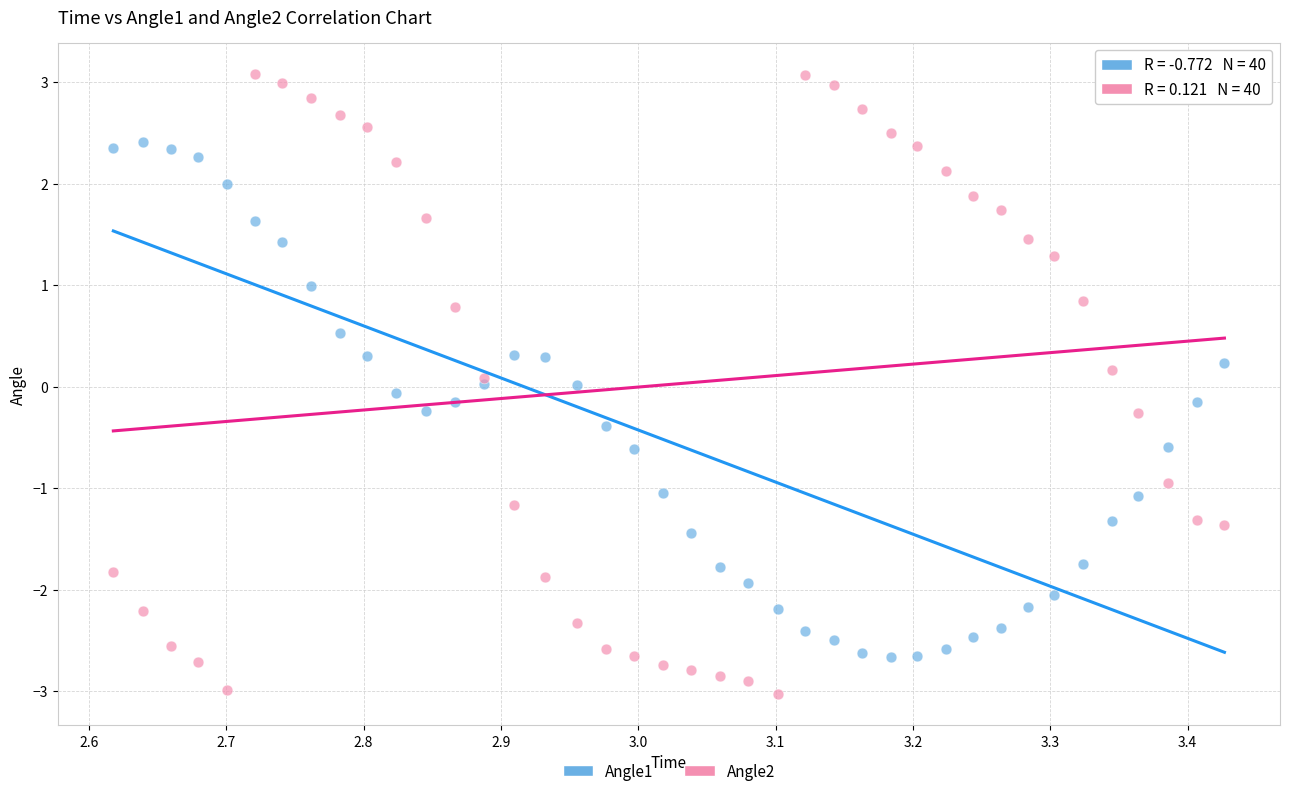

Which series reaches the minimum Y coordinate?

Angle2